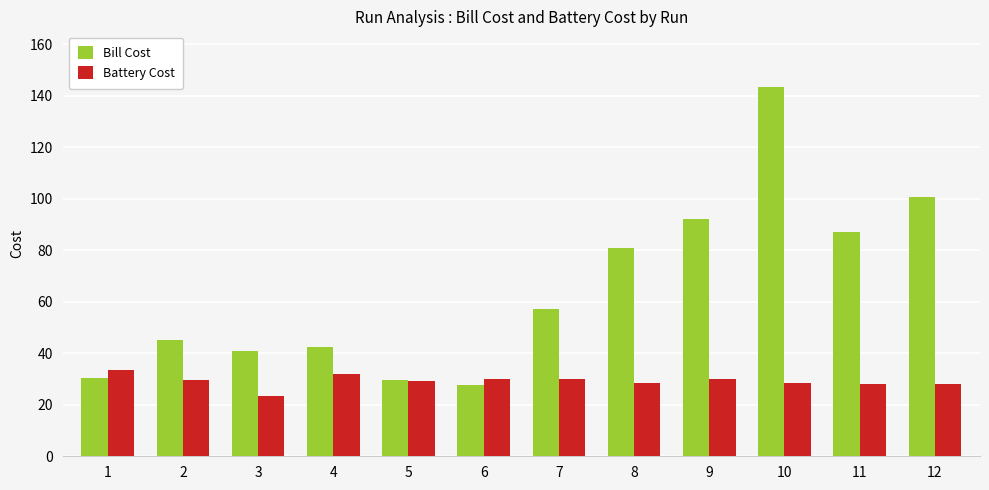

Read the Bill Cost value at 8.

80.9